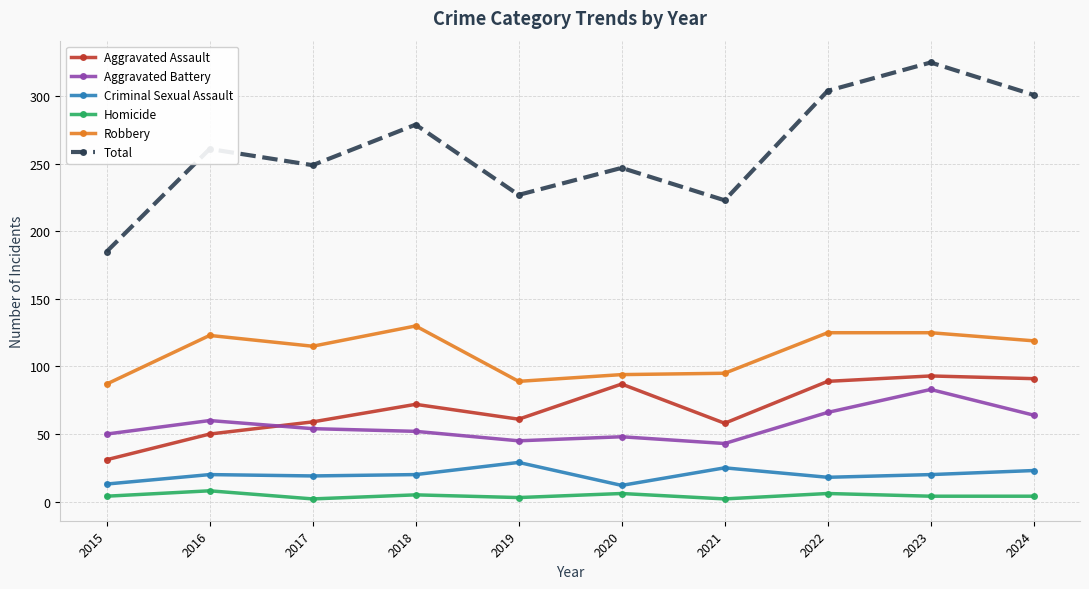

At 2018, list the series in order from smallest to largest.

Homicide, Criminal Sexual Assault, Aggravated Battery, Aggravated Assault, Robbery, Total